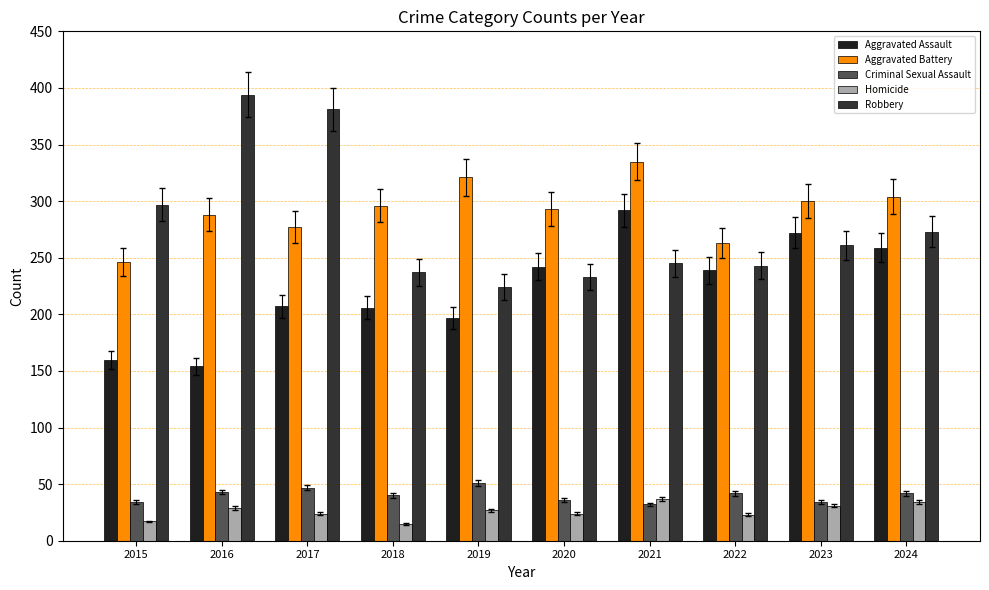

At which label does Robbery first exceed 261?

2015